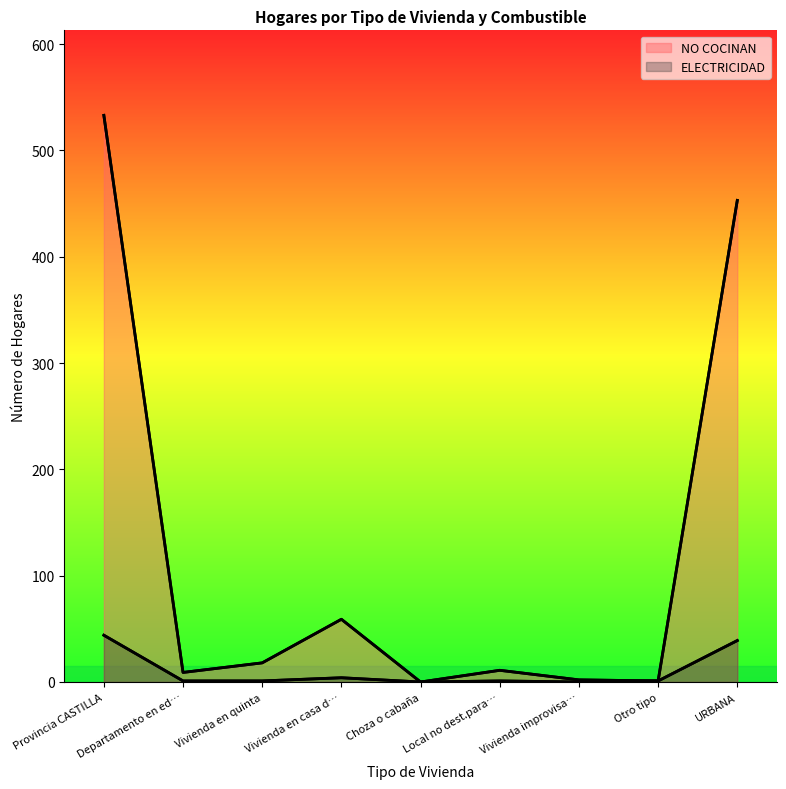

Which category has the highest value in the NO COCINAN series?

Provincia CASTILLA